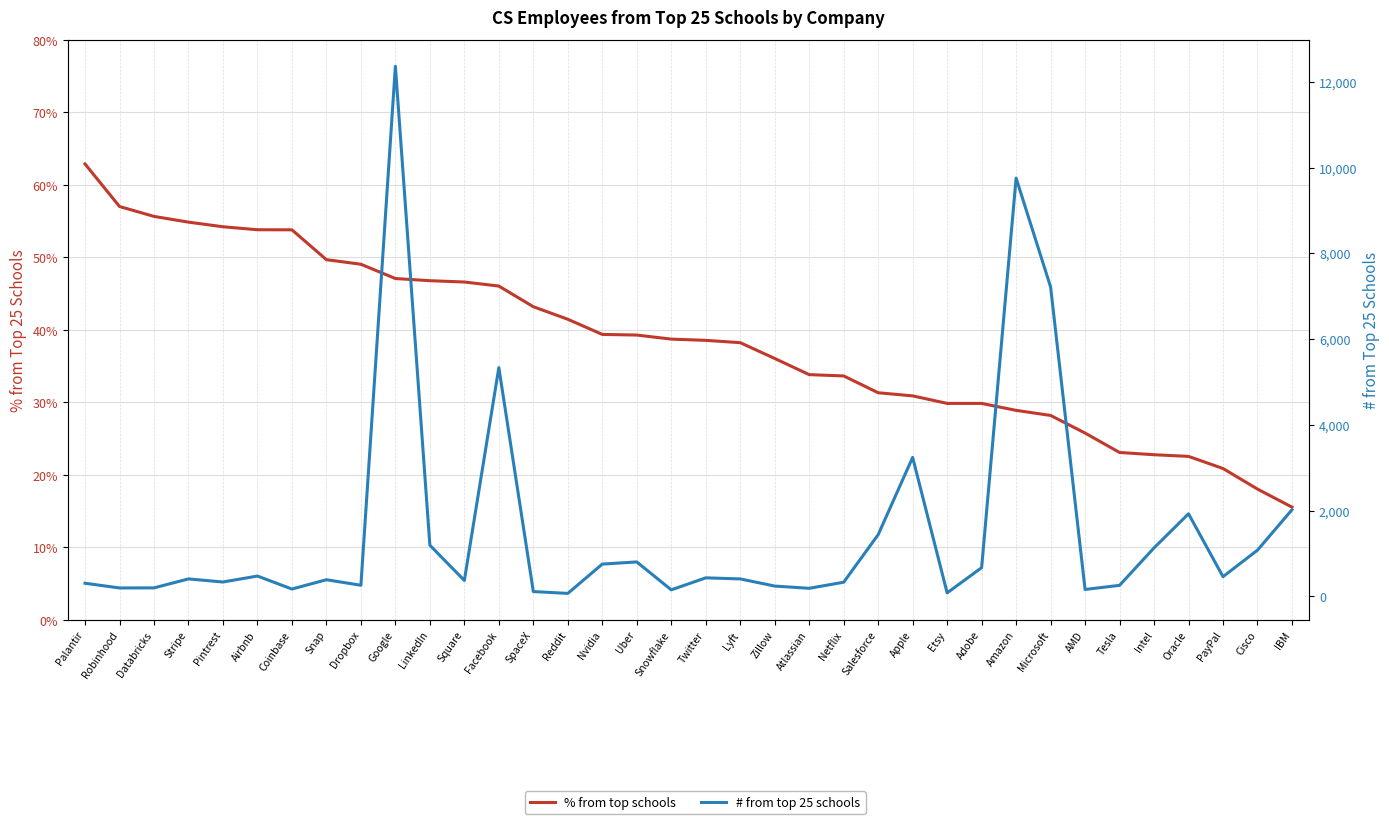

What position from the left is Netflix?

23